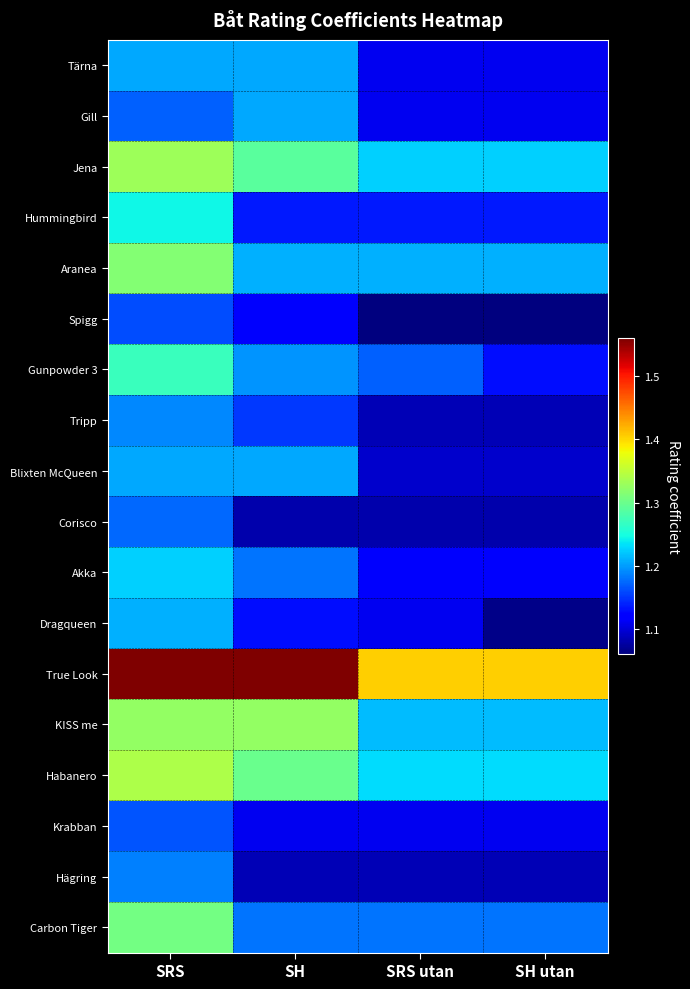

Reading left to right, extract all data points from this chart.

Tärna: SRS=1.2	SH=1.2	SRS utan=1.1	SH utan=1.1
Gill: SRS=1.2	SH=1.2	SRS utan=1.1	SH utan=1.1
Jena: SRS=1.3	SH=1.3	SRS utan=1.2	SH utan=1.2
Hummingbird: SRS=1.2	SH=1.1	SRS utan=1.1	SH utan=1.1
Aranea: SRS=1.3	SH=1.2	SRS utan=1.2	SH utan=1.2
Spigg: SRS=1.2	SH=1.1	SRS utan=1.1	SH utan=1.1
Gunpowder 3: SRS=1.3	SH=1.2	SRS utan=1.2	SH utan=1.1
Tripp: SRS=1.2	SH=1.1	SRS utan=1.1	SH utan=1.1
Blixten McQueen: SRS=1.2	SH=1.2	SRS utan=1.1	SH utan=1.1
Corisco: SRS=1.2	SH=1.1	SRS utan=1.1	SH utan=1.1
Akka: SRS=1.2	SH=1.2	SRS utan=1.1	SH utan=1.1
Dragqueen: SRS=1.2	SH=1.1	SRS utan=1.1	SH utan=1.1
True Look: SRS=1.6	SH=1.6	SRS utan=1.4	SH utan=1.4
KISS me: SRS=1.3	SH=1.3	SRS utan=1.2	SH utan=1.2
Habanero: SRS=1.3	SH=1.3	SRS utan=1.2	SH utan=1.2
Krabban: SRS=1.2	SH=1.1	SRS utan=1.1	SH utan=1.1
Hägring: SRS=1.2	SH=1.1	SRS utan=1.1	SH utan=1.1
Carbon Tiger: SRS=1.3	SH=1.2	SRS utan=1.2	SH utan=1.2